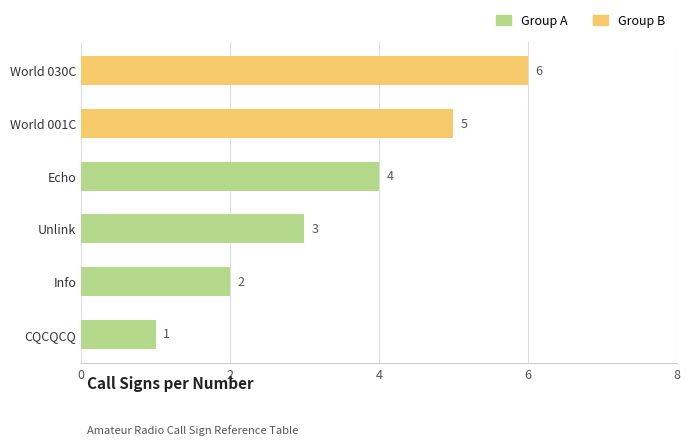

Which has a higher value, Echo or Info?

Echo